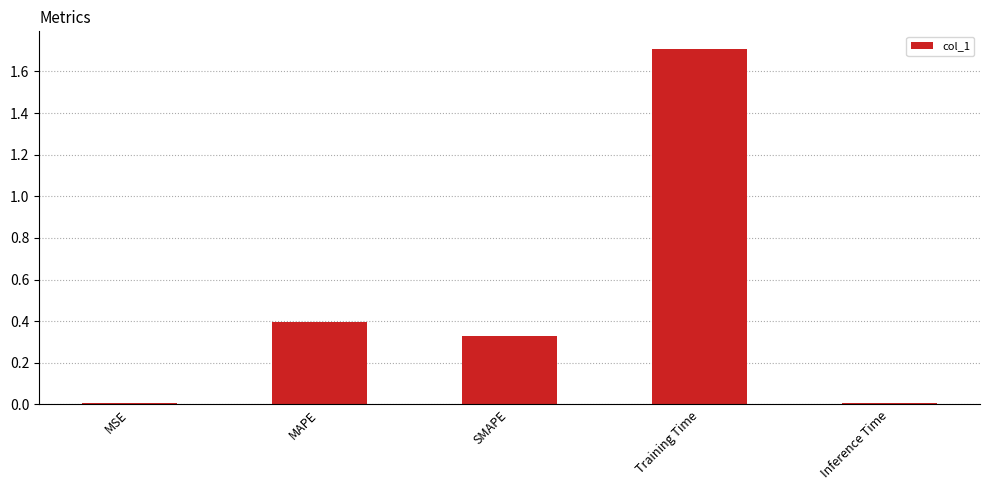

What is the difference between the second highest and minimum values?

0.4